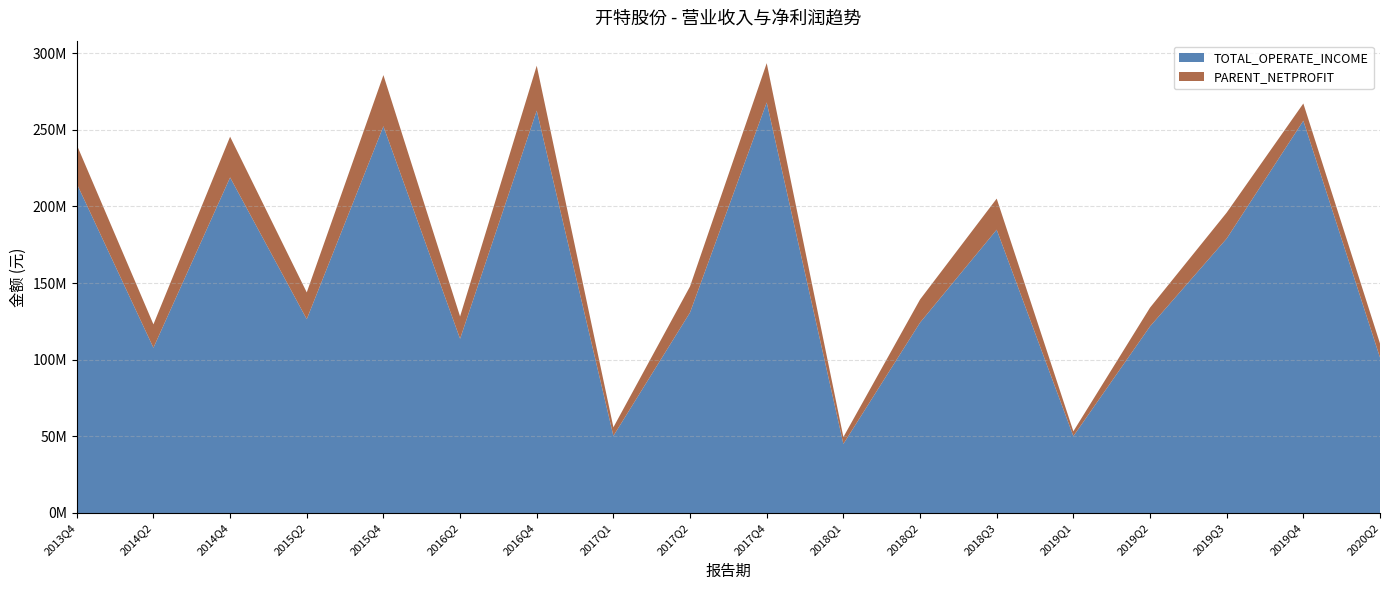

Reading left to right, transcribe all the data shown in this chart.

TOTAL_OPERATE_INCOME: 2013Q4=214776803.0	2014Q2=107775583.5	2014Q4=218842679.0	2015Q2=126404147.8	2015Q4=252217482.7	2016Q2=113645045.7	2016Q4=262435884.3	2017Q1=50316181.6	2017Q2=130804702.3	2017Q4=267787588.3	2018Q1=45059084.9	2018Q2=124161869.1	2018Q3=184777069.2	2019Q1=50116636.0	2019Q2=121710662.1	2019Q3=179003292.3	2019Q4=255851900.4	2020Q2=101392104.8
PARENT_NETPROFIT: 2013Q4=25322398.5	2014Q2=15257970.0	2014Q4=26587679.7	2015Q2=17467144.2	2015Q4=33382439.0	2016Q2=14522893.9	2016Q4=29290388.9	2017Q1=5573884.0	2017Q2=17007425.6	2017Q4=25605677.3	2018Q1=4465620.8	2018Q2=15073058.1	2018Q3=20264532.5	2019Q1=3144299.0	2019Q2=12215896.5	2019Q3=16906432.6	2019Q4=11240227.7	2020Q2=9140839.8